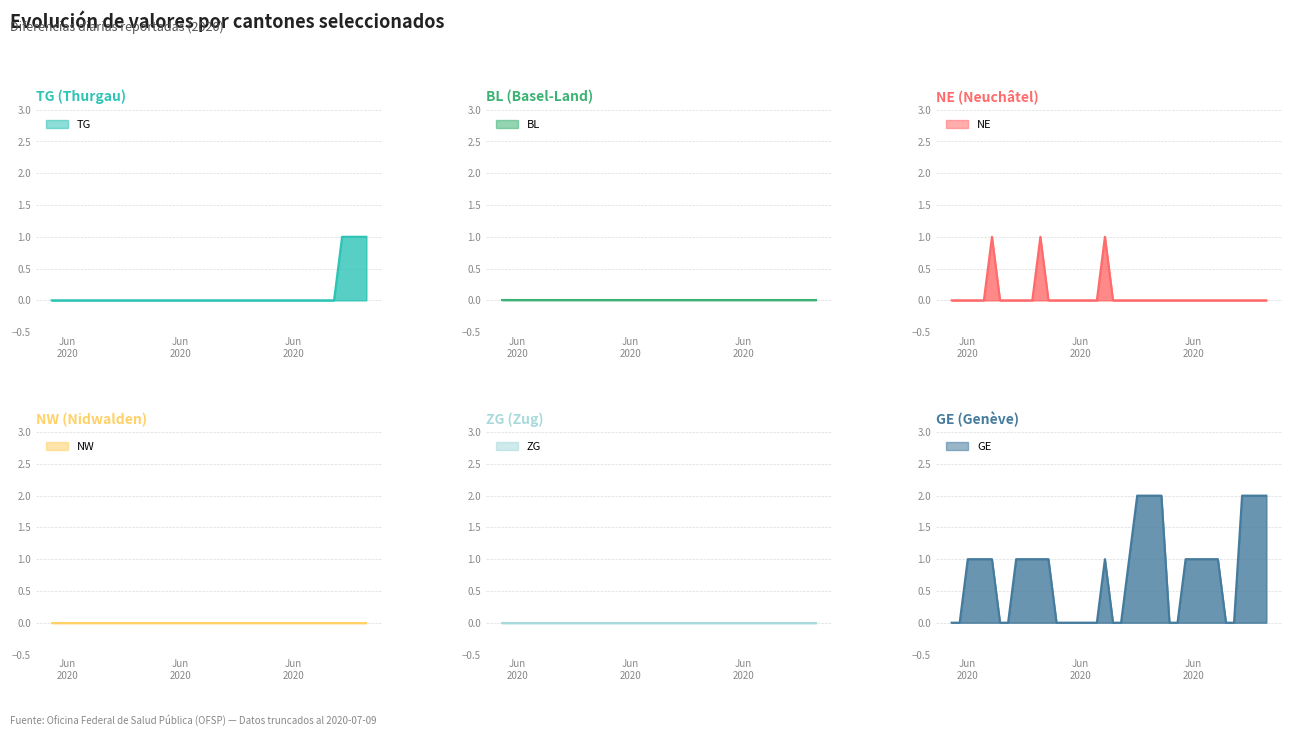

Which series changed the most between 2020-06-13 and 2020-06-19?

NE